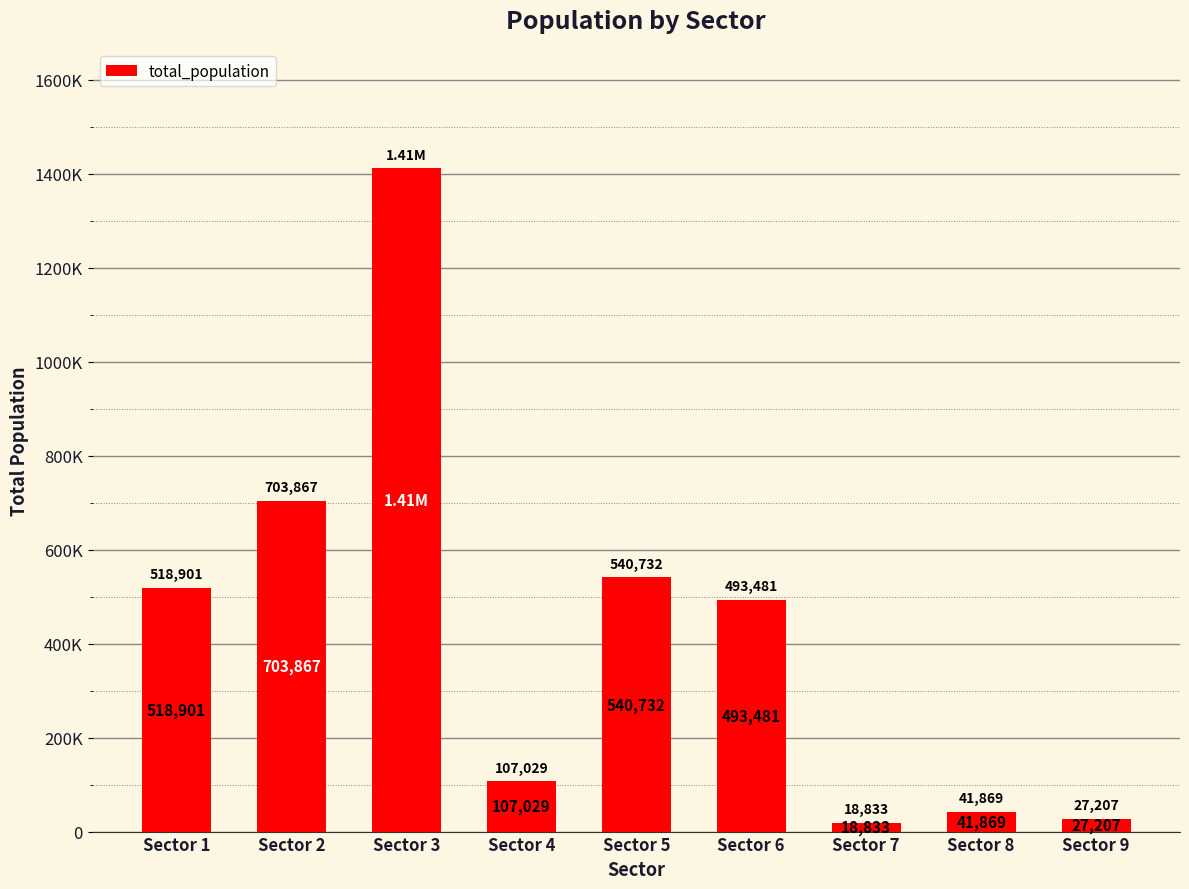

Reading right to left, transcribe all the data shown in this chart.

Sector 9=27207	Sector 8=41869	Sector 7=18833	Sector 6=493481	Sector 5=540732	Sector 4=107029	Sector 3=1411681	Sector 2=703867	Sector 1=518901